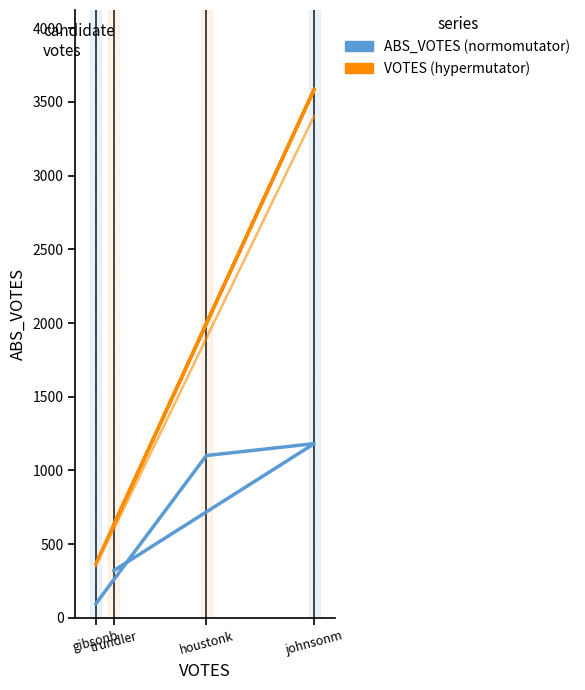

True or false: VOTES and ABS_VOTES cross at least once.

False